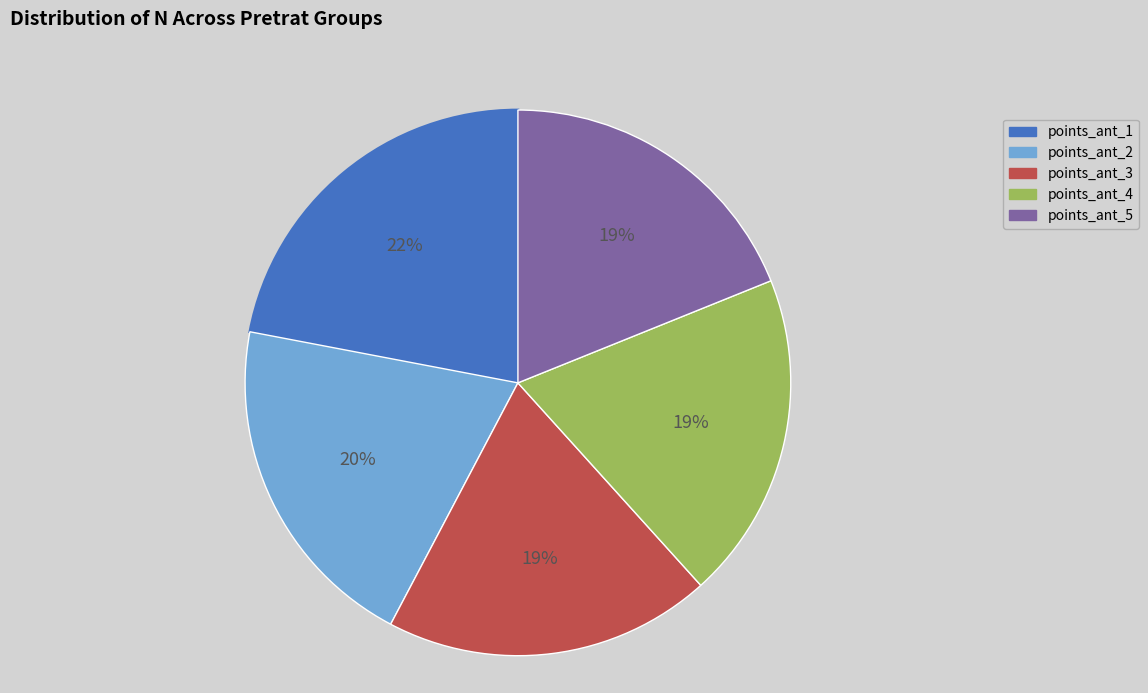

Is there any slice that represents more than half of the pie?

No